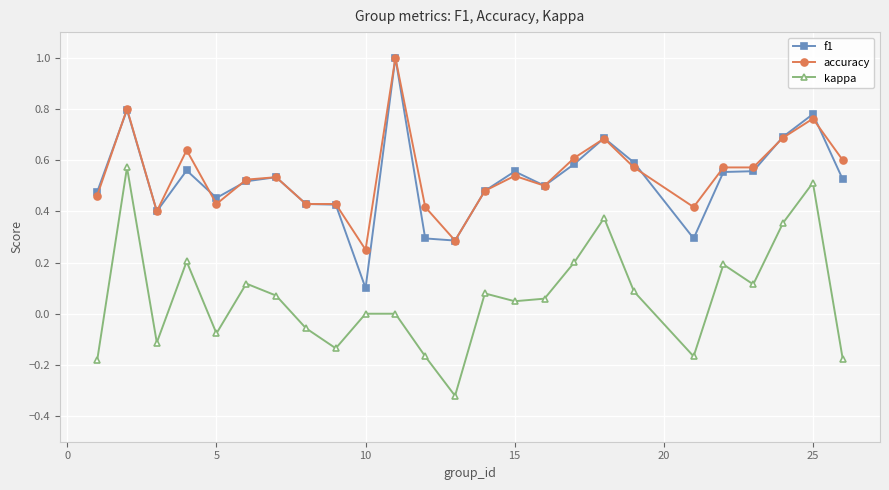

True or false: accuracy and kappa cross at least once.

False